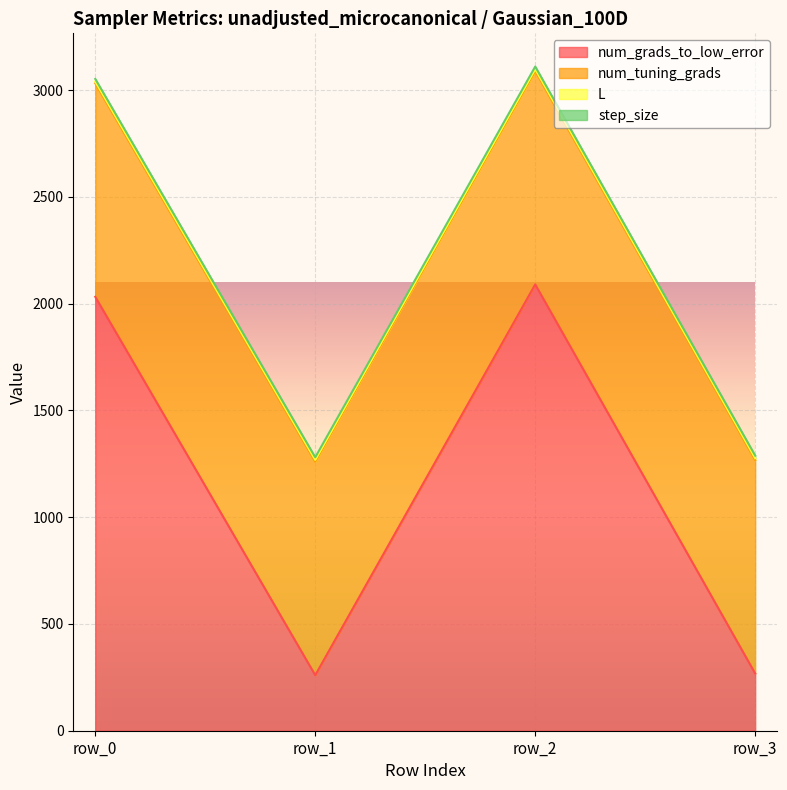

True or false: L has more than 2 interior local peaks.

False